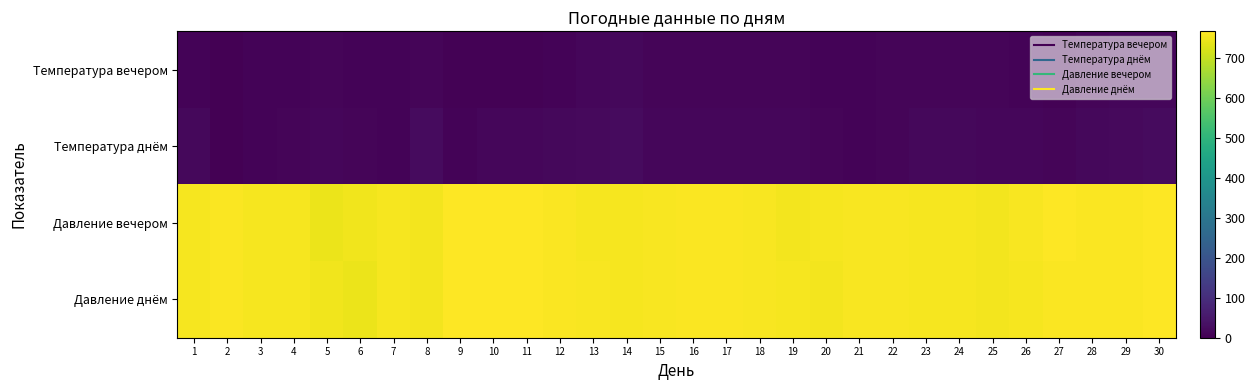

Reading left to right, transcribe all the data shown in this chart.

Температура вечером: 1=7	2=0	3=7	4=6	5=10	6=7	7=6	8=11	9=3	10=5	11=5	12=8	13=13	14=15	15=11	16=9	17=10	18=10	19=10	20=7	21=7	22=9	23=10	24=11	25=11	26=8	27=5	28=9	29=13	30=14
Температура днём: 1=16	2=2	3=8	4=11	5=13	6=10	7=8	8=22	9=8	10=12	11=14	12=16	13=19	14=22	15=12	16=13	17=13	18=13	19=13	20=10	21=7	22=11	23=15	24=16	25=12	26=13	27=11	28=15	29=19	30=21
Давление вечером: 1=757	2=763	3=756	4=756	5=744	6=750	7=756	8=753	9=766	10=767	11=765	12=762	13=758	14=758	15=760	16=763	17=762	18=759	19=755	20=756	21=759	22=759	23=757	24=756	25=754	26=759	27=765	28=762	29=763	30=766
Давление днём: 1=756	2=762	3=756	4=756	5=751	6=746	7=758	8=753	9=765	10=766	11=765	12=762	13=759	14=756	15=760	16=762	17=762	18=761	19=756	20=755	21=759	22=759	23=758	24=756	25=753	26=756	27=764	28=763	29=762	30=766